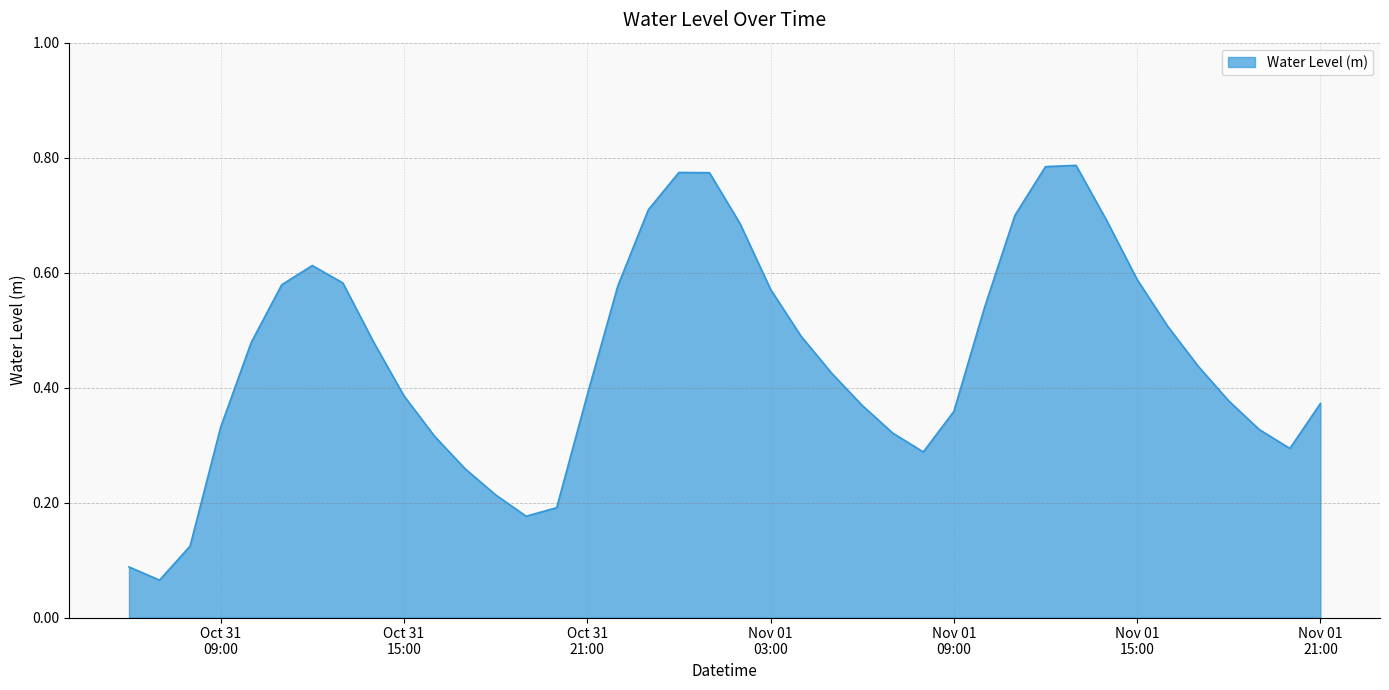

Reading left to right, extract all data points from this chart.

0.1	0.1	0.1	0.3	0.5	0.6	0.6	0.6	0.5	0.4	0.3	0.3	0.2	0.2	0.2	0.4	0.6	0.7	0.8	0.8	0.7	0.6	0.5	0.4	0.4	0.3	0.3	0.4	0.5	0.7	0.8	0.8	0.7	0.6	0.5	0.4	0.4	0.3	0.3	0.4